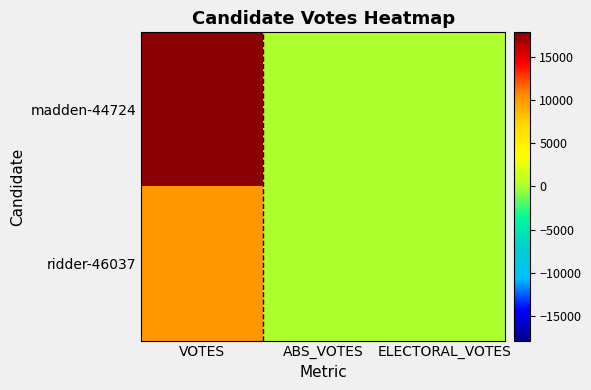

At how many categories does at least one series exceed 2696?

1